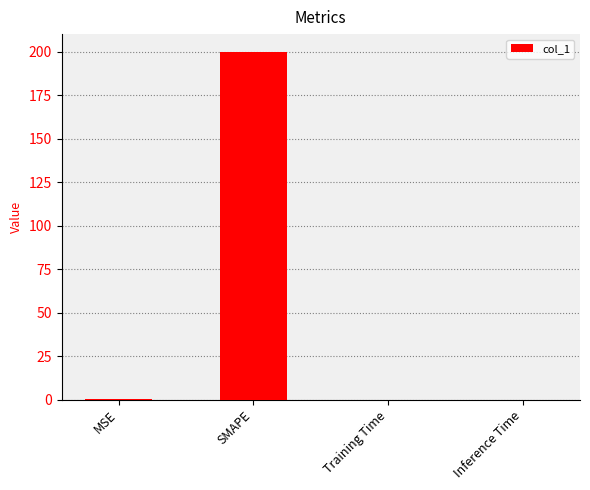

Between SMAPE and MSE, which is larger?

SMAPE